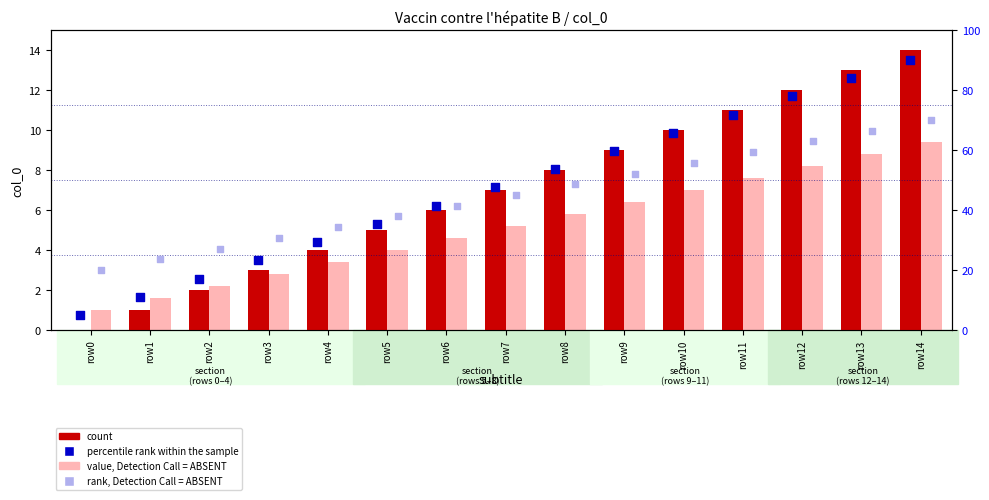

At how many categories does at least one series exceed 83?

2